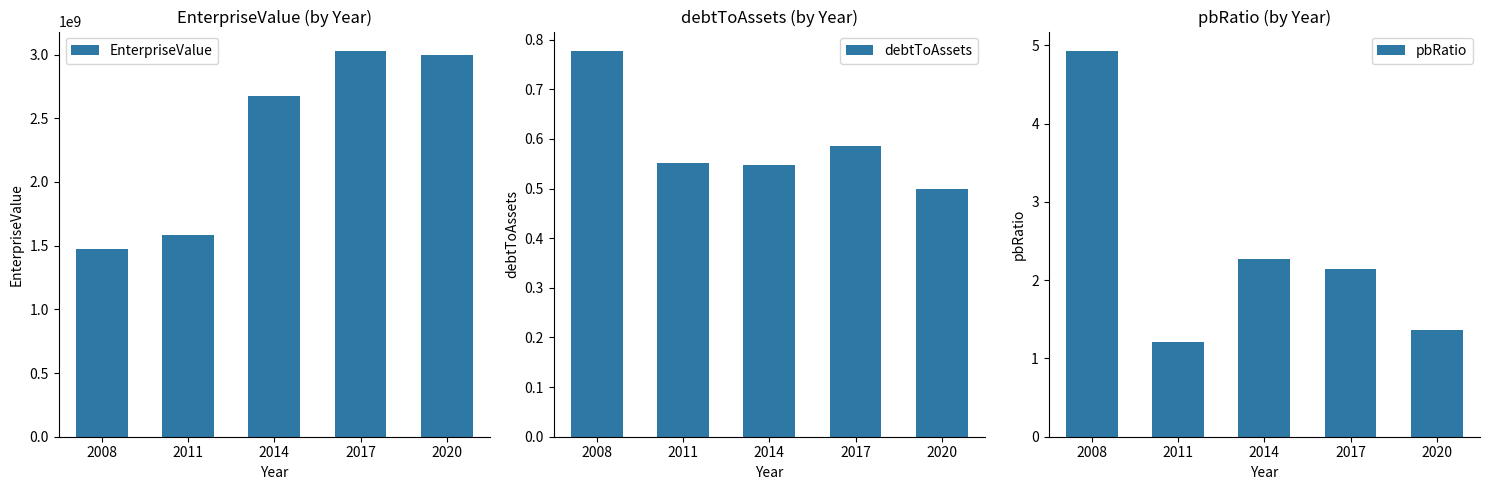

Which series has the largest total across all categories?

EnterpriseValue